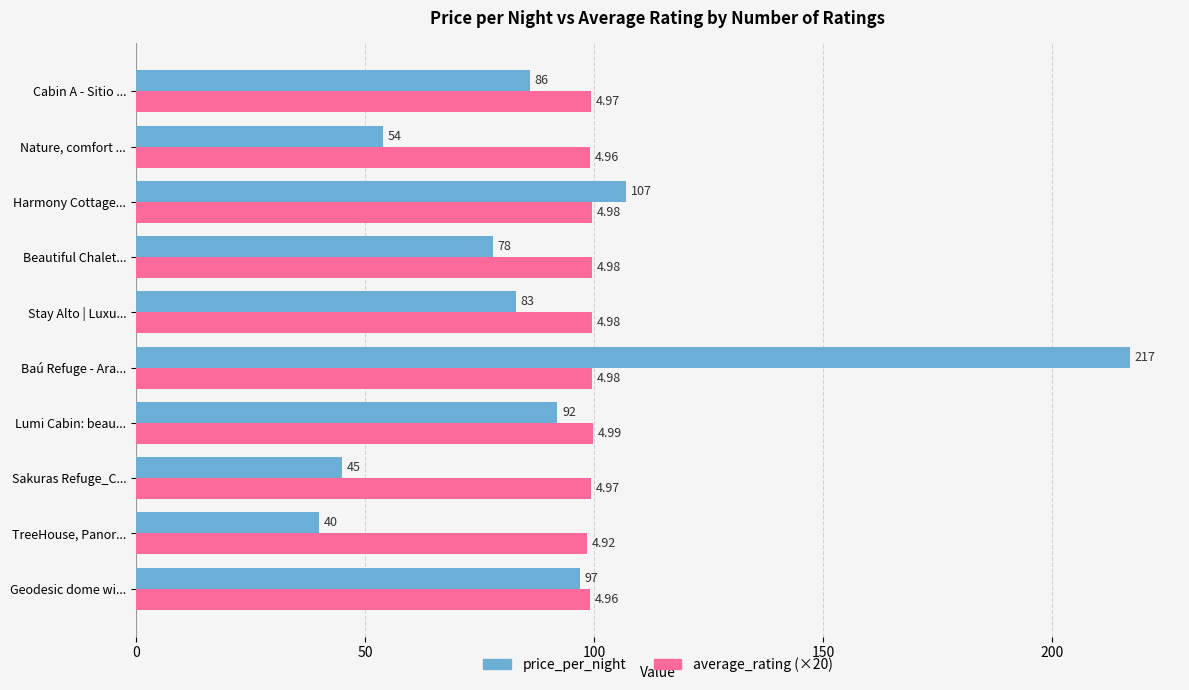

What are all the series names shown in the legend?

price_per_night, average_rating (×20)